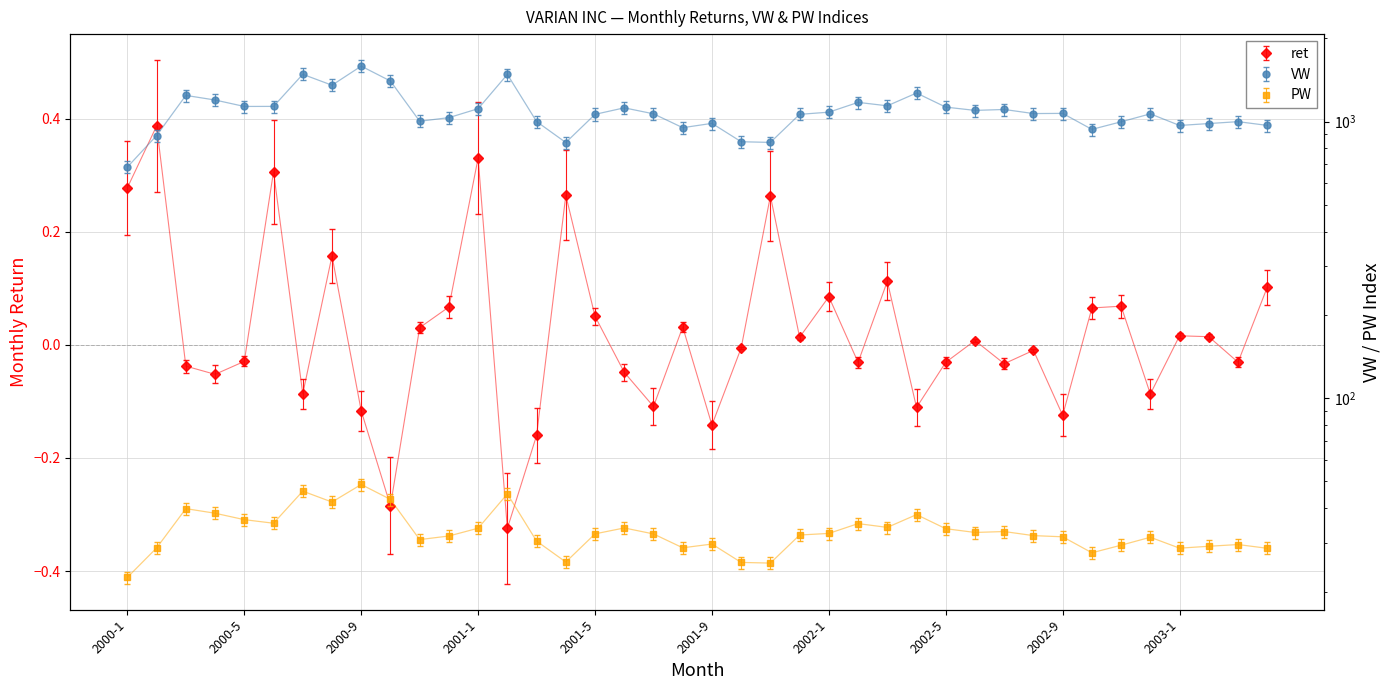

What is the difference between the VW values at 2003-3 and 2002-9?

71.1